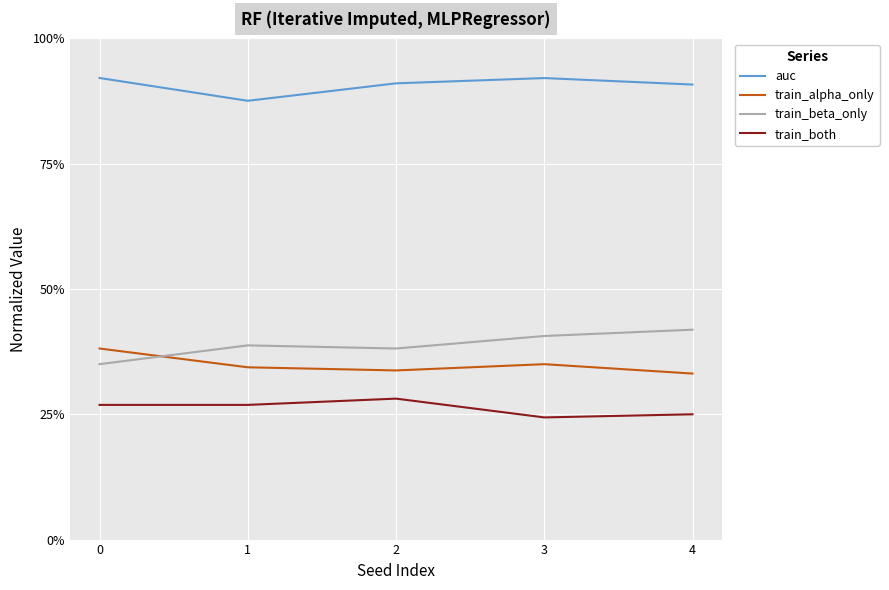

What are all the series names shown in the legend?

auc, train_alpha_only, train_beta_only, train_both